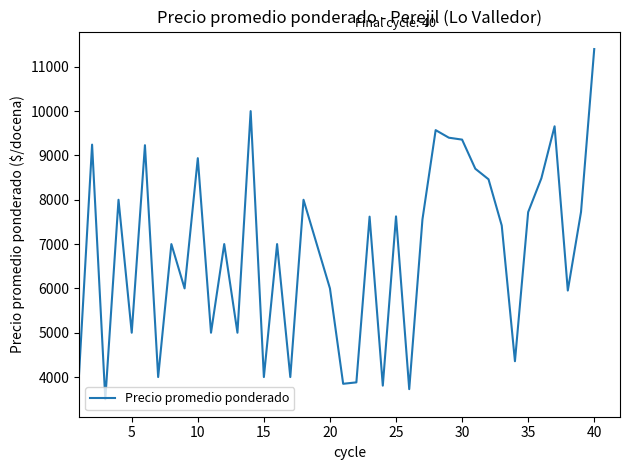

What is the greatest value displayed?

11400